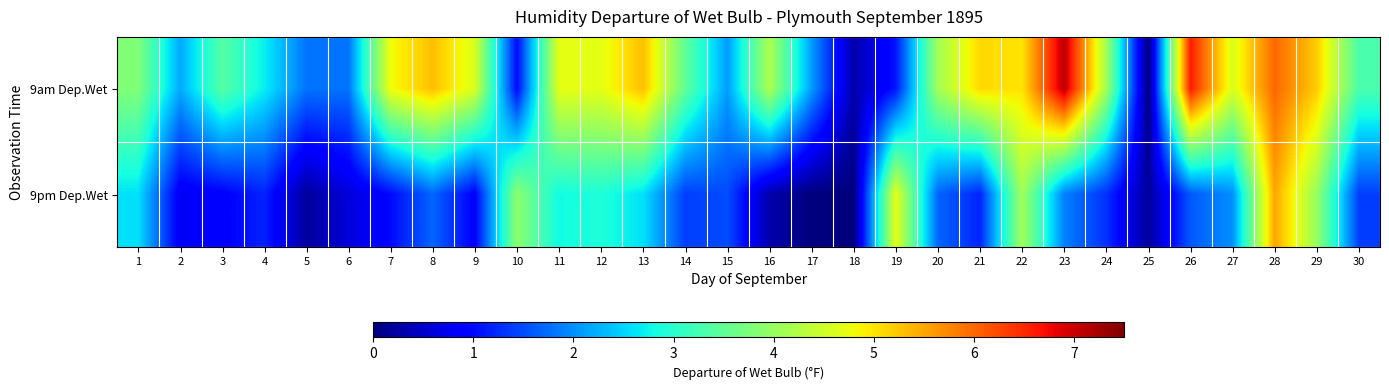

Reading right to left, transcribe all the data shown in this chart.

9am Dep.Wet: 30=3.3	29=5.2	28=6.0	27=4.6	26=6.6	25=0.0	24=4.1	23=7.1	22=5.0	21=5.1	20=4.1	19=1.1	18=0.3	17=2.1	16=4.2	15=2.1	14=3.5	13=5.3	12=4.7	11=4.7	10=1.0	9=4.6	8=5.3	7=4.8	6=1.8	5=1.8	4=2.7	3=3.4	2=2.2	1=3.8
9pm Dep.Wet: 30=1.4	29=4.0	28=5.5	27=2.0	26=1.6	25=0.2	24=1.3	23=1.9	22=4.1	21=1.2	20=1.7	19=4.7	18=0.0	17=0.0	16=0.3	15=1.5	14=1.4	13=2.6	12=2.9	11=2.8	10=3.9	9=0.9	8=1.7	7=1.0	6=0.6	5=0.2	4=1.2	3=0.9	2=0.8	1=2.6